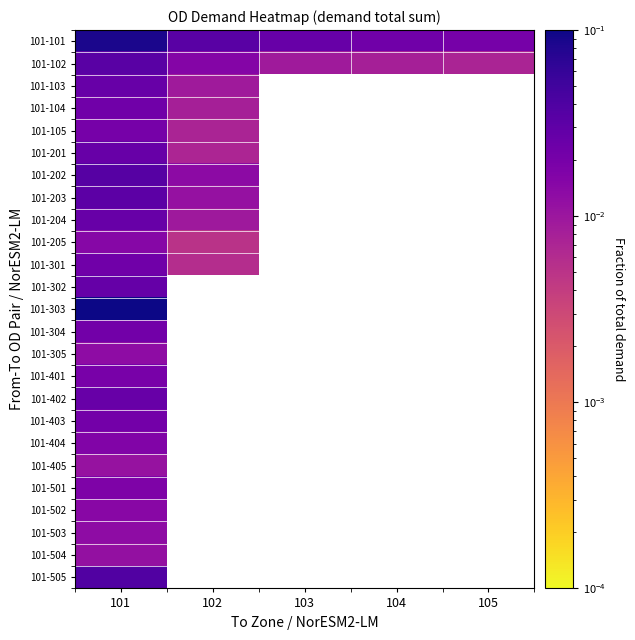

How many positive values does the 101-501 series have?

1